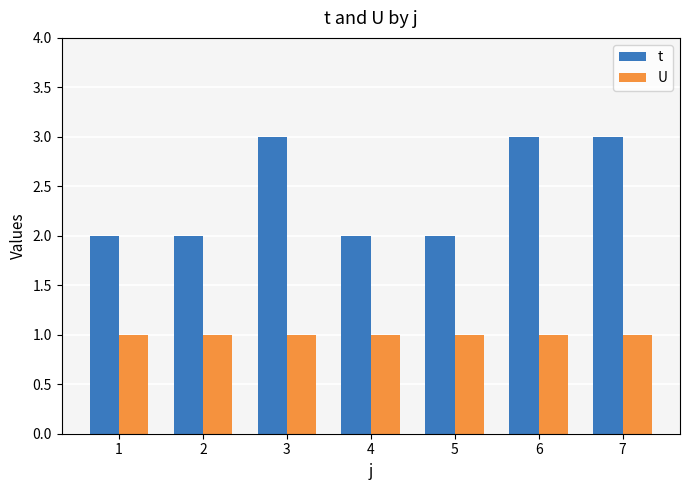

Rank the series by their maximum value, from highest to lowest.

t, U